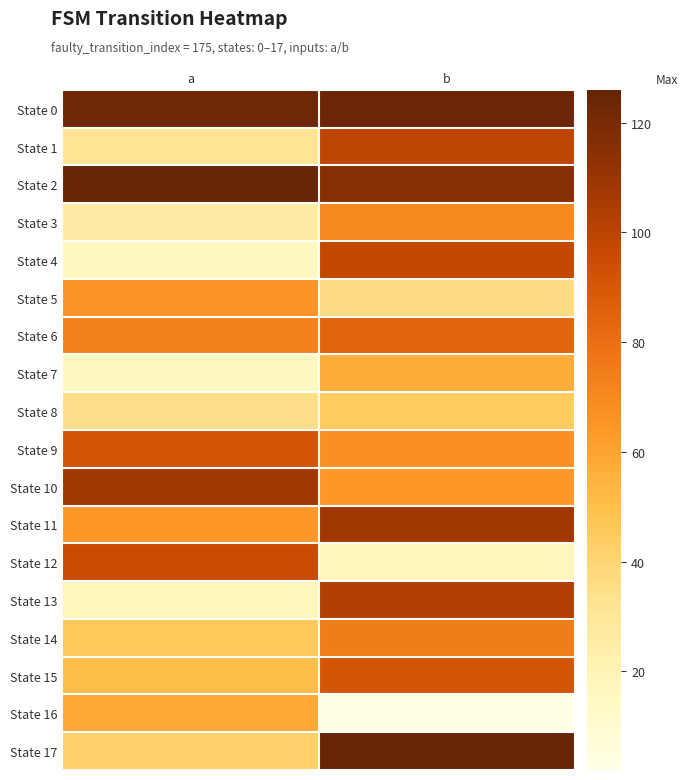

Which series has the widest spread of values?

State 13